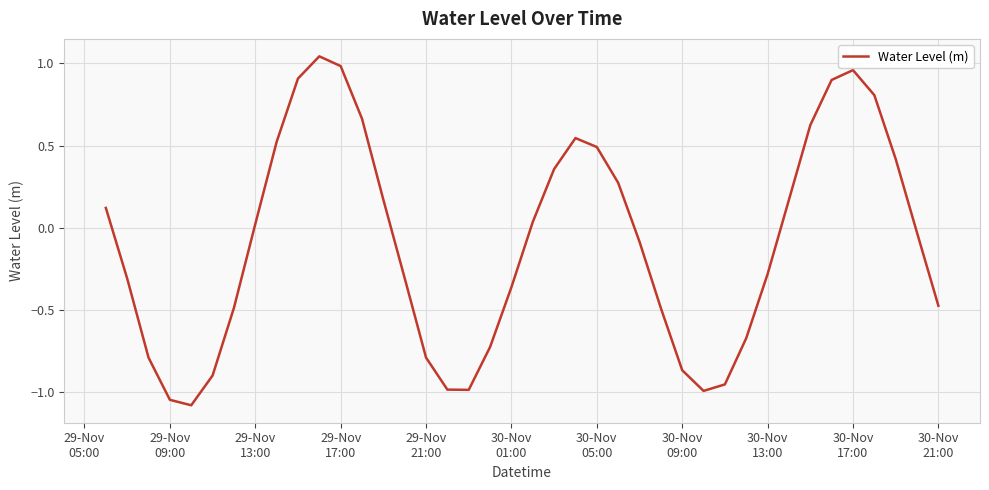

What is the difference between the maximum and minimum values?

2.1